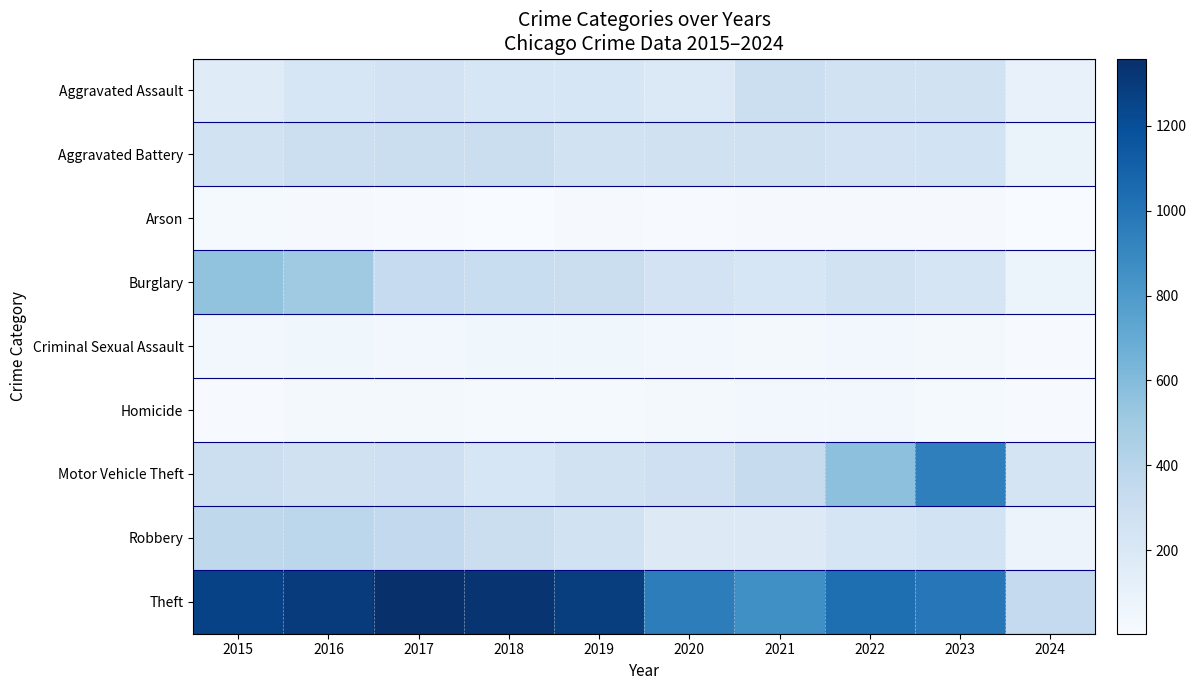

Which series has the largest total across all categories?

Theft